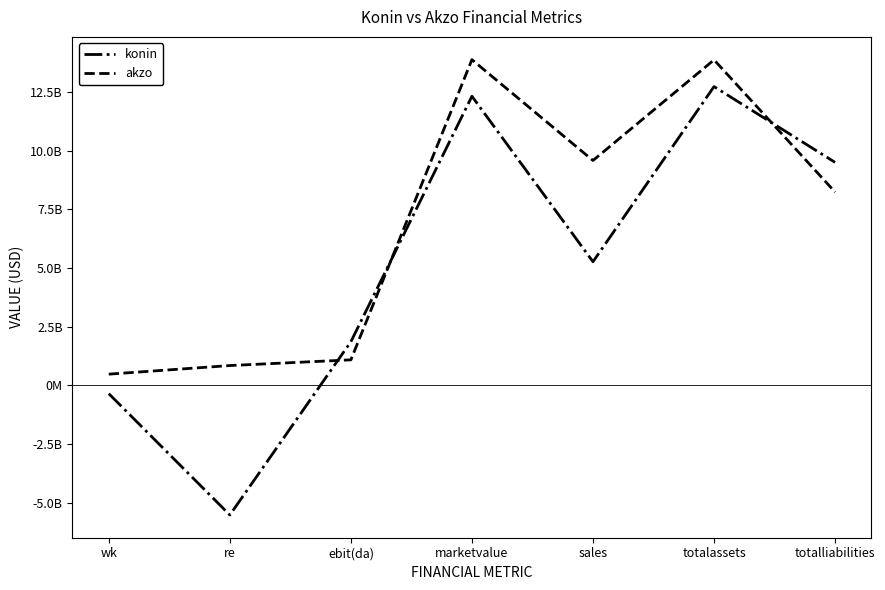

What are all the series names shown in the legend?

konin, akzo